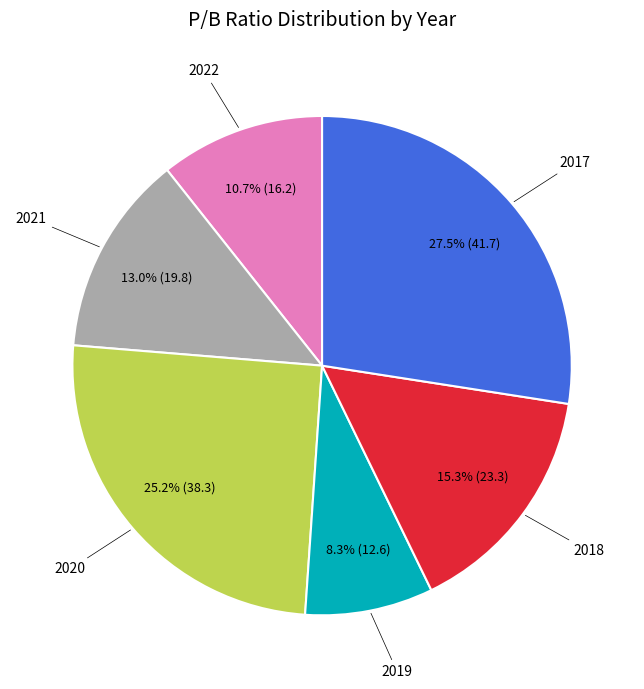

Does any single category account for the majority?

No